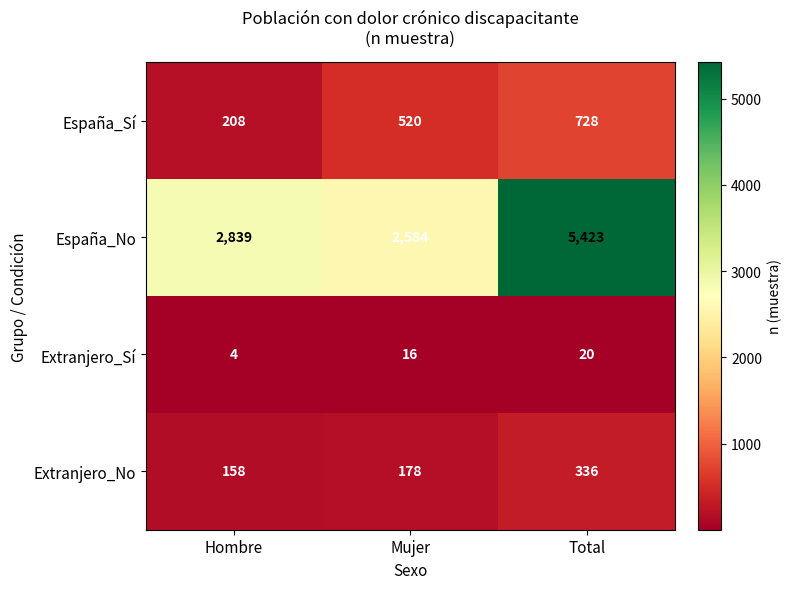

What is the greatest value displayed?

5423